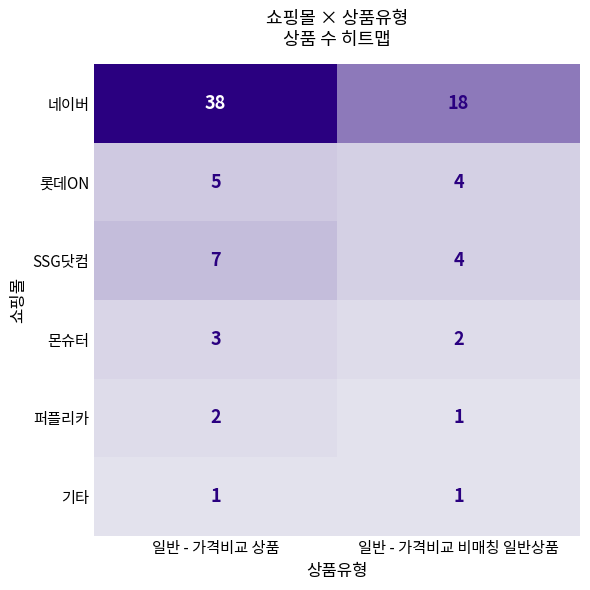

What is the highest value of the 네이버 series?

38